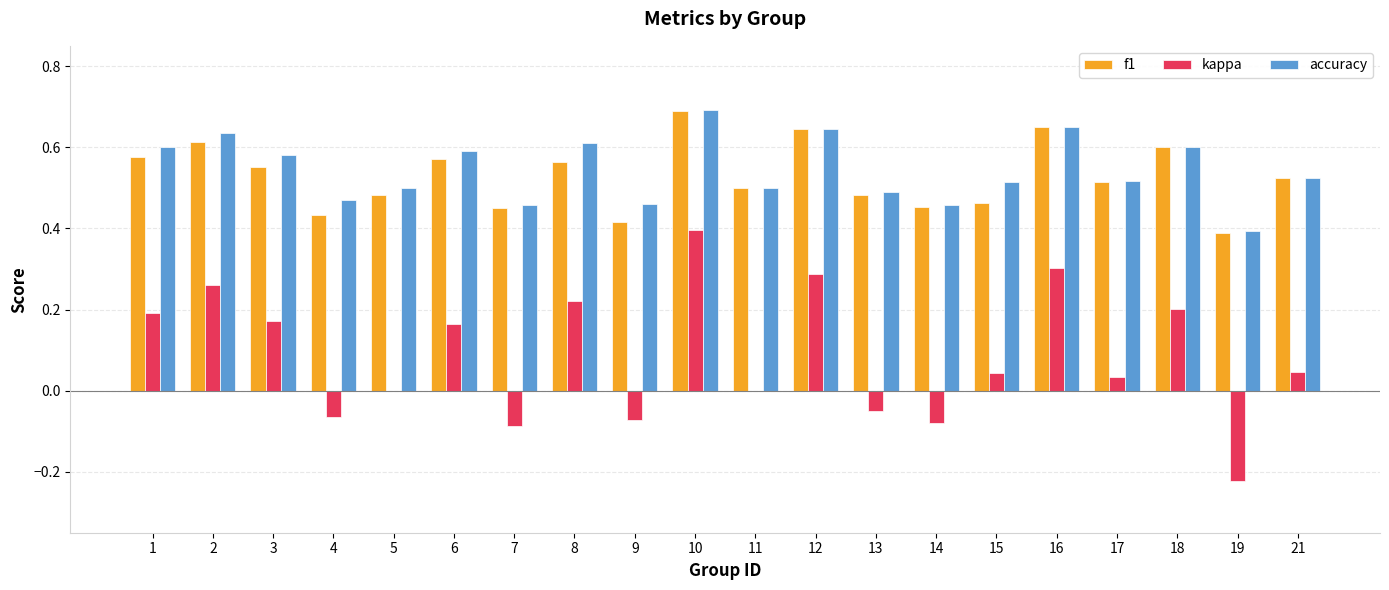

Which label corresponds to the largest value in the chart?

10